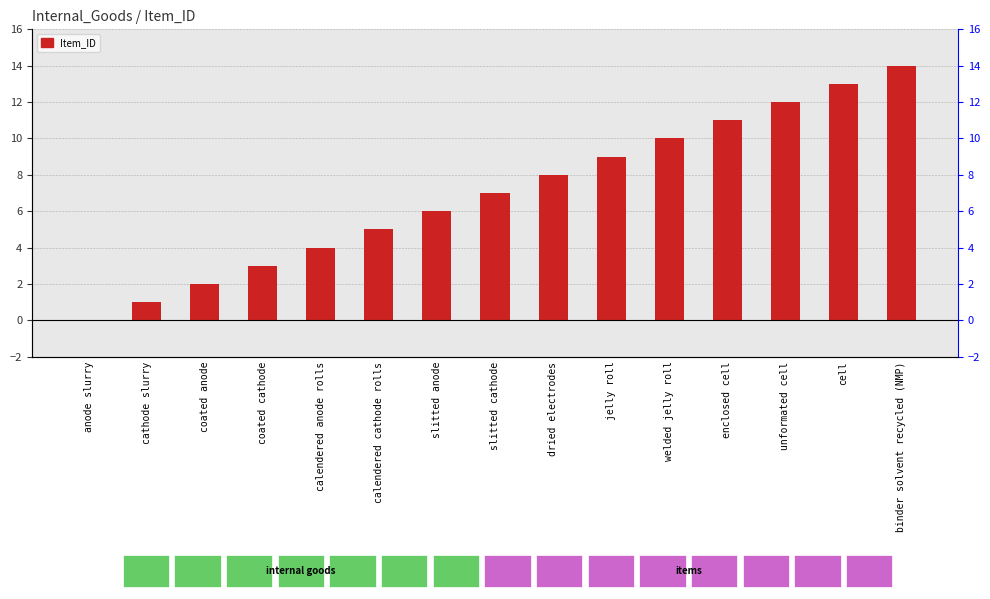

Approximately how many times larger is the value at calendered anode rolls compared to cell?

0.3